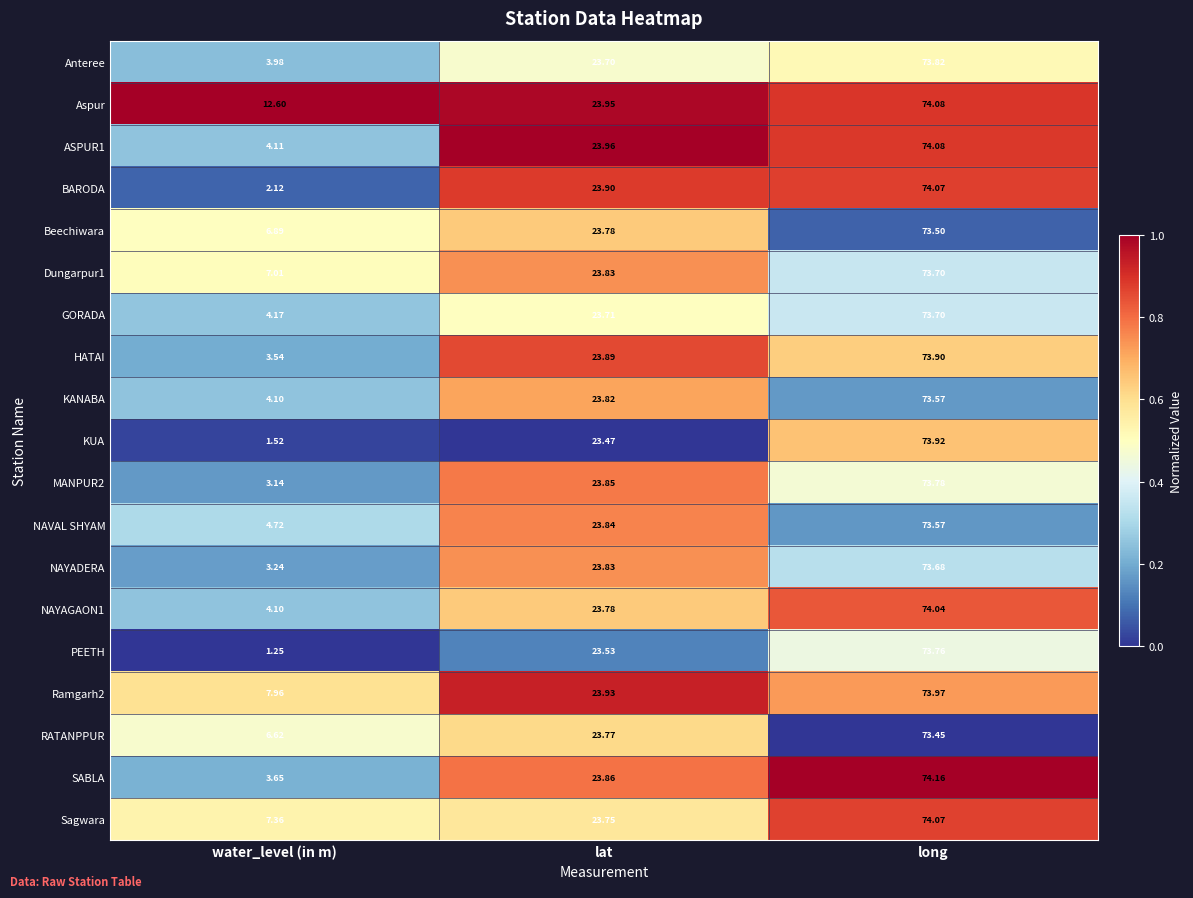

At which label does Anteree first exceed 23?

lat